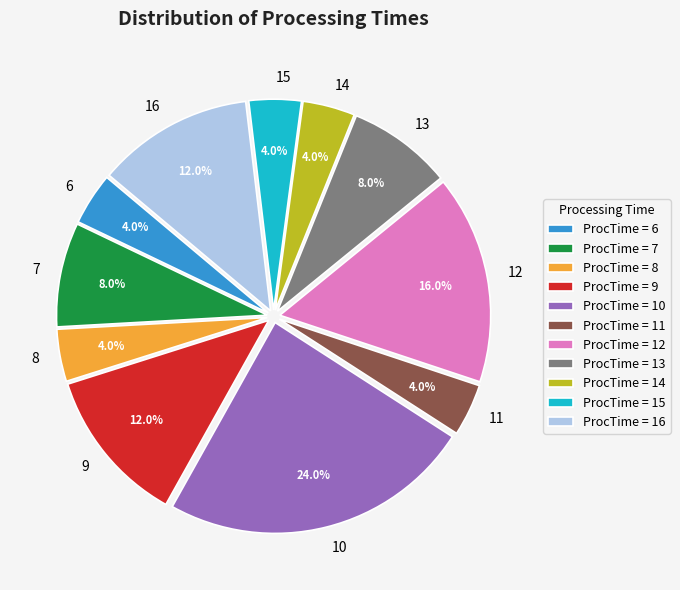

Combined, do 14 and 13 account for over 50%?

No